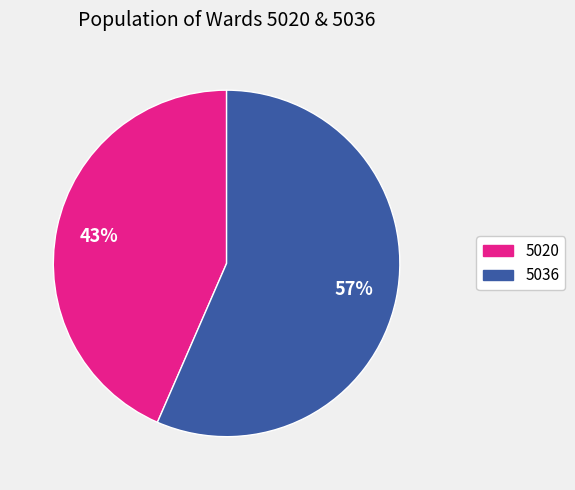

Do 5036 and 5020 together represent more than half of the pie?

Yes